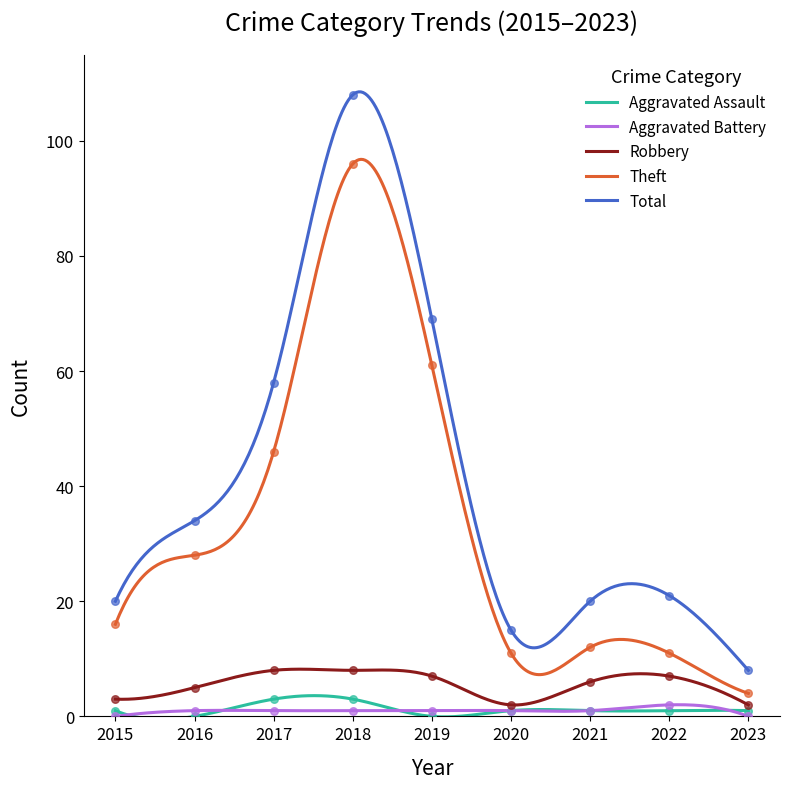

At which category is the sum across all series the highest?

2018